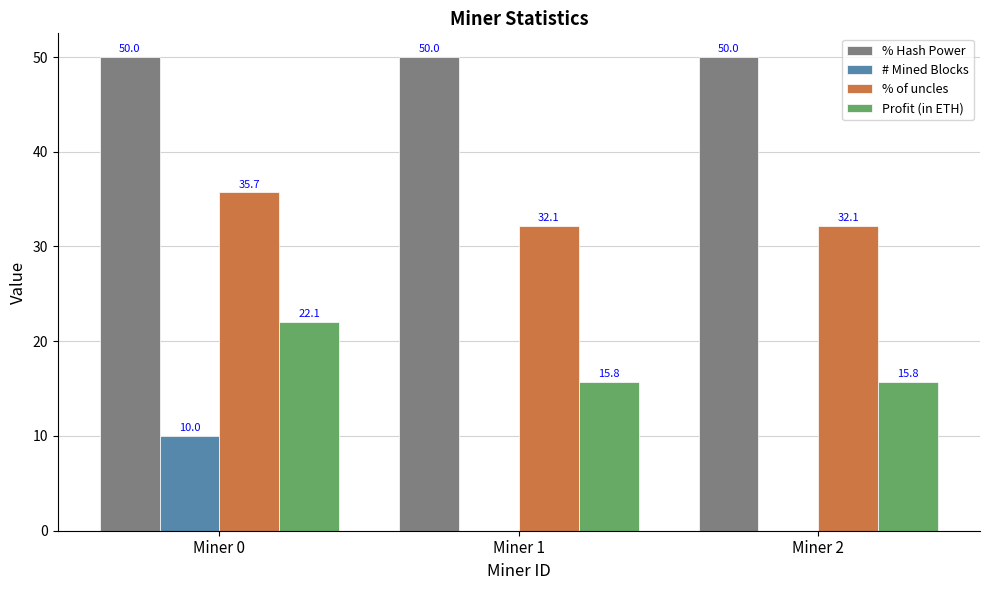

Which series changed the most between Miner 0 and Miner 2?

# Mined Blocks